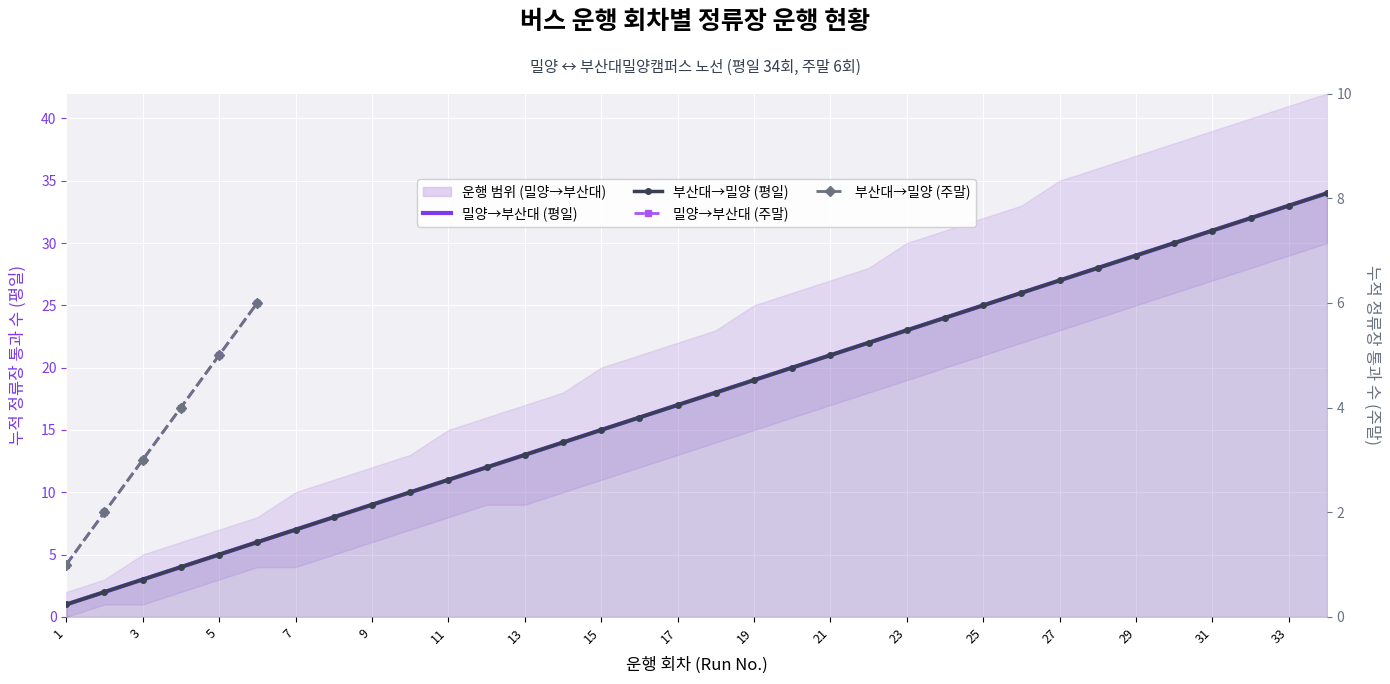

True or false: 부산대→밀양 (평일) and 밀양→부산대 (평일) intersect in this chart.

False